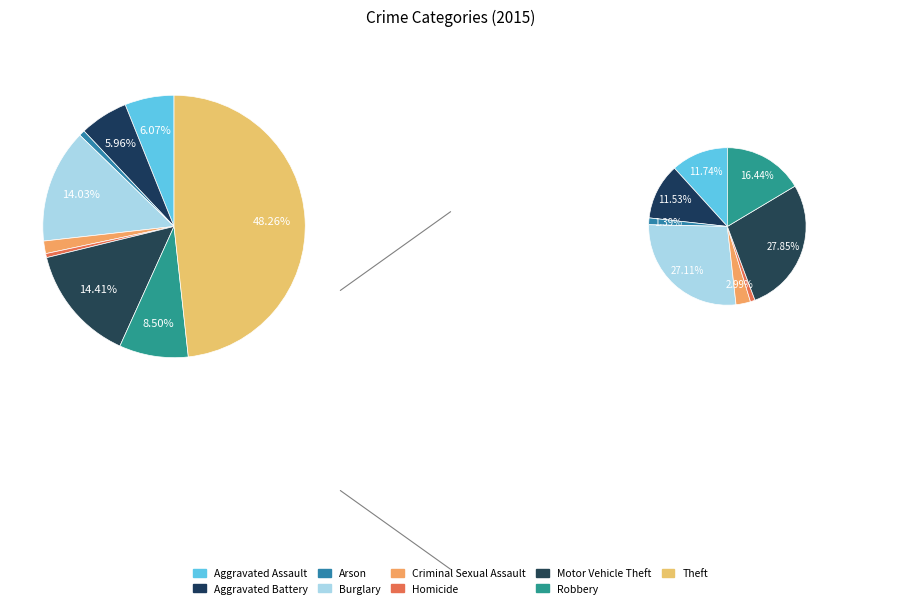

Which has a higher value, Burglary or Homicide?

Burglary